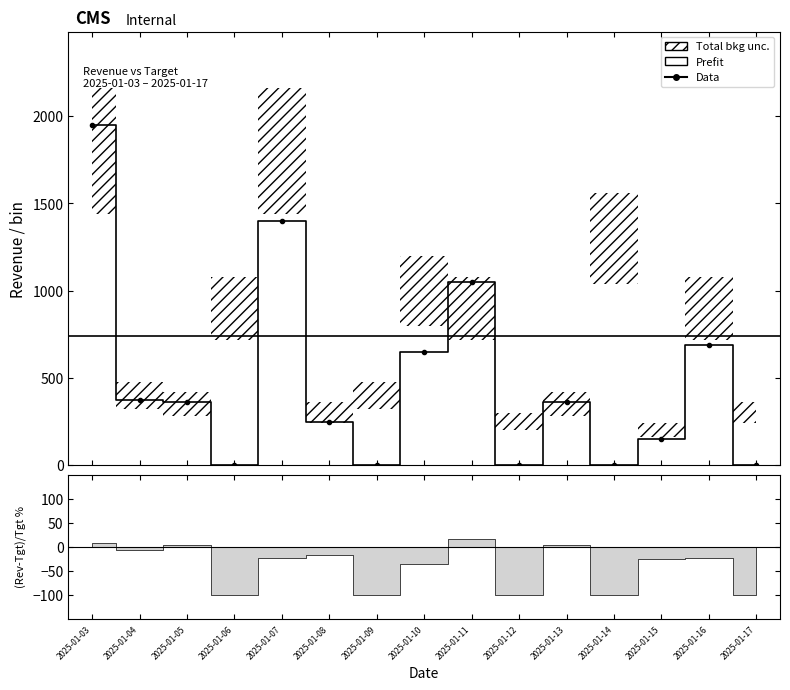

What is the value of the 1st point from the left?

1950